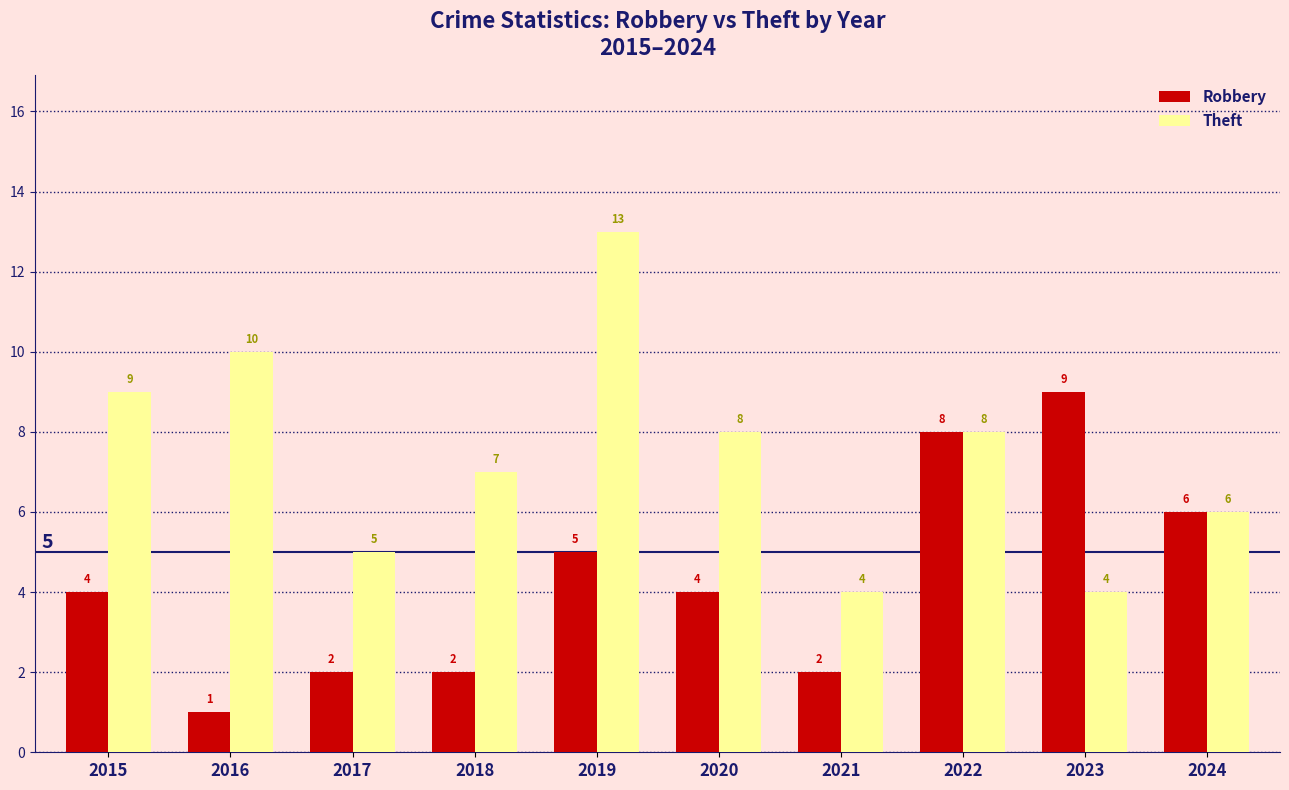

What is the difference between the highest and lowest values at 2018?

5